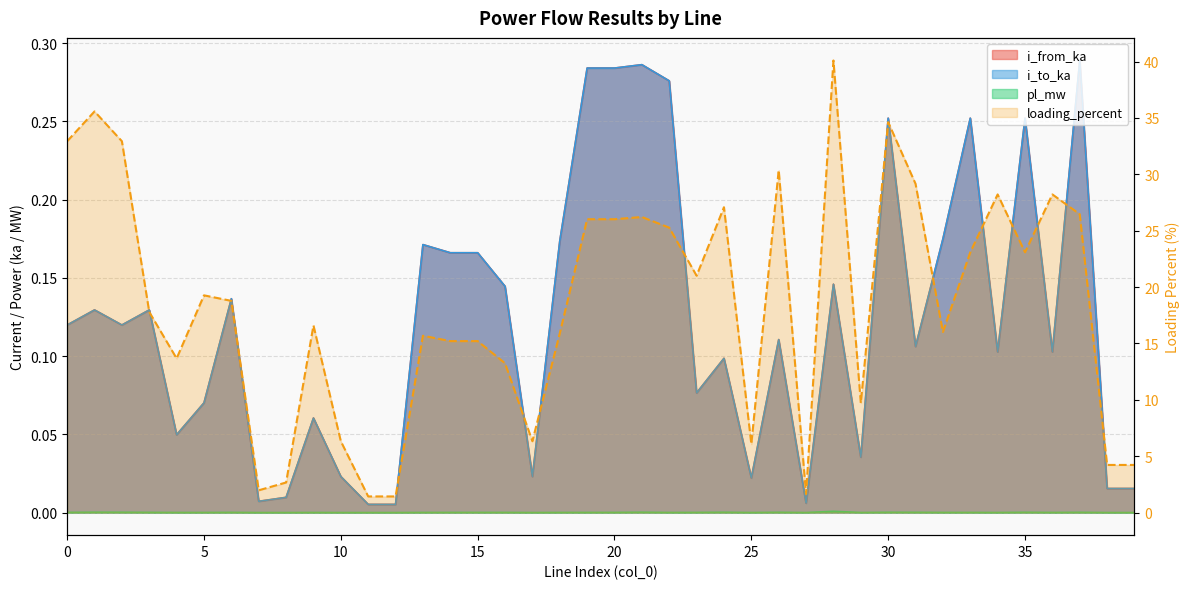

What is the greatest value displayed?

40.1